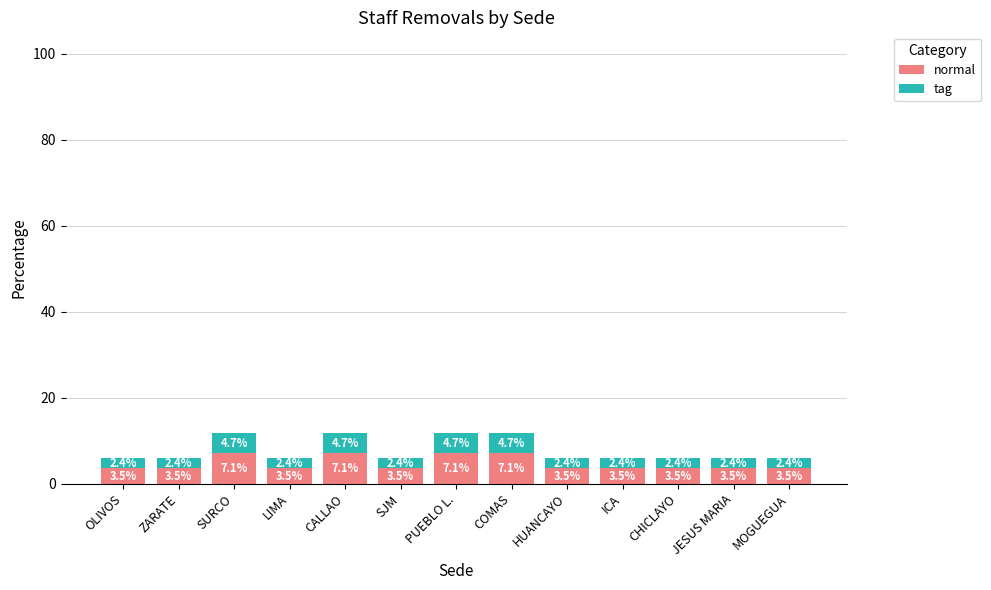

Are the bars horizontal?

No